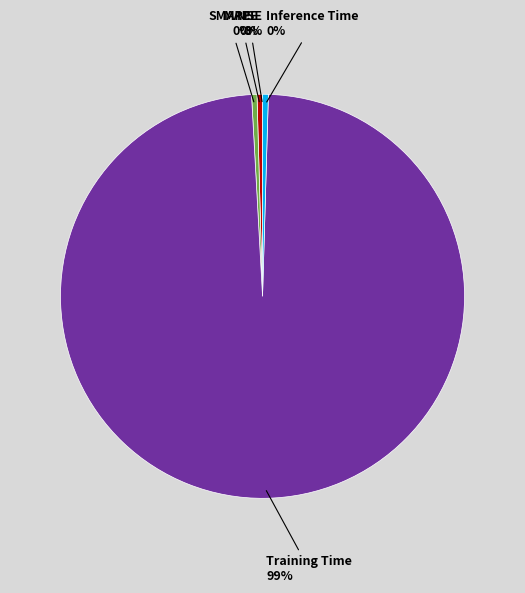

Which slice is the largest?

Training Time